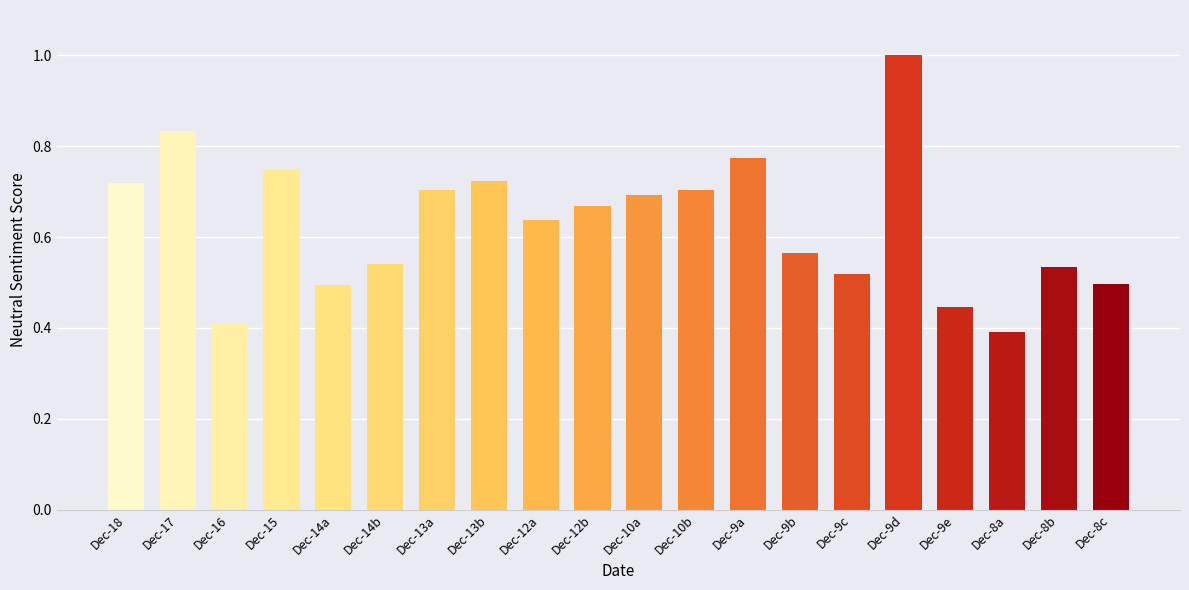

What is the difference between the values at Dec-14b and Dec-9a?

0.2